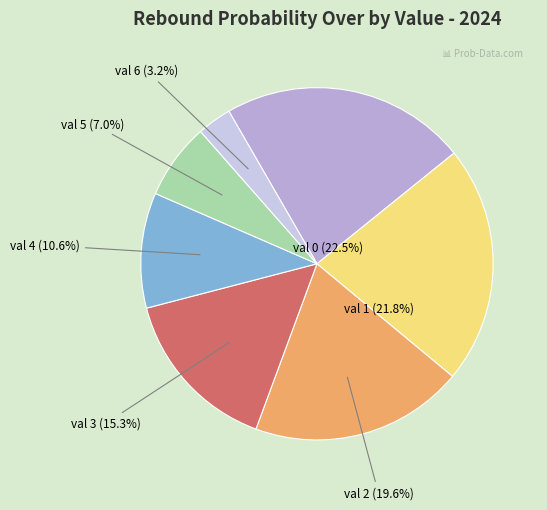

Count the number of slices in the pie.

7